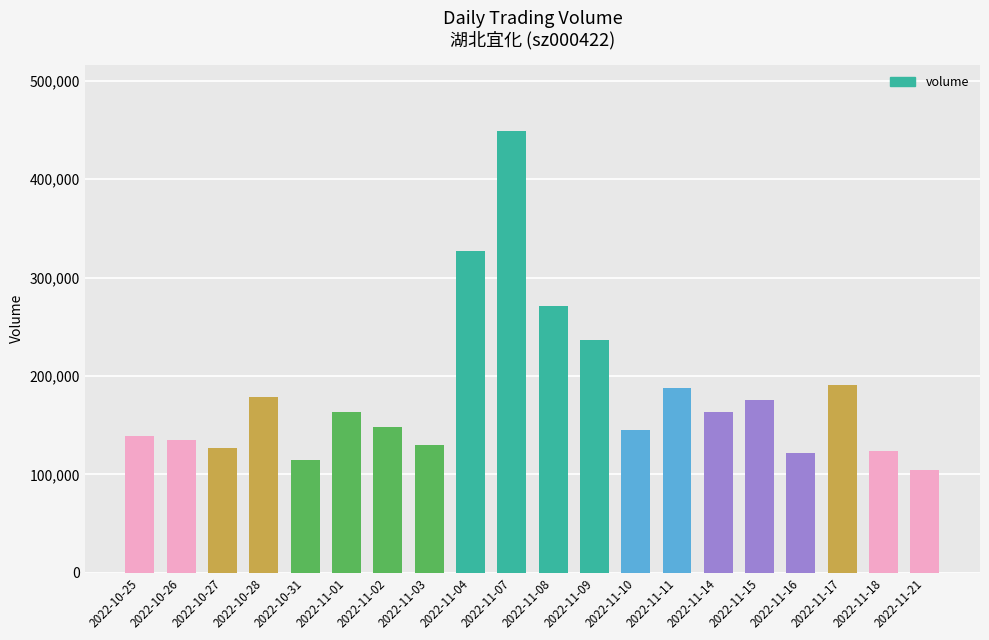

Is it true that the value at 2022-10-28 is 307021?

False